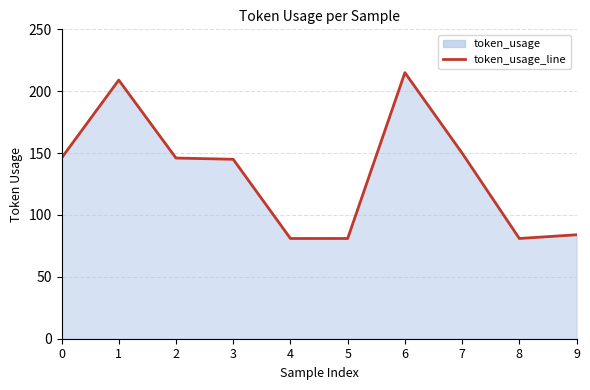

What is the average value?

134